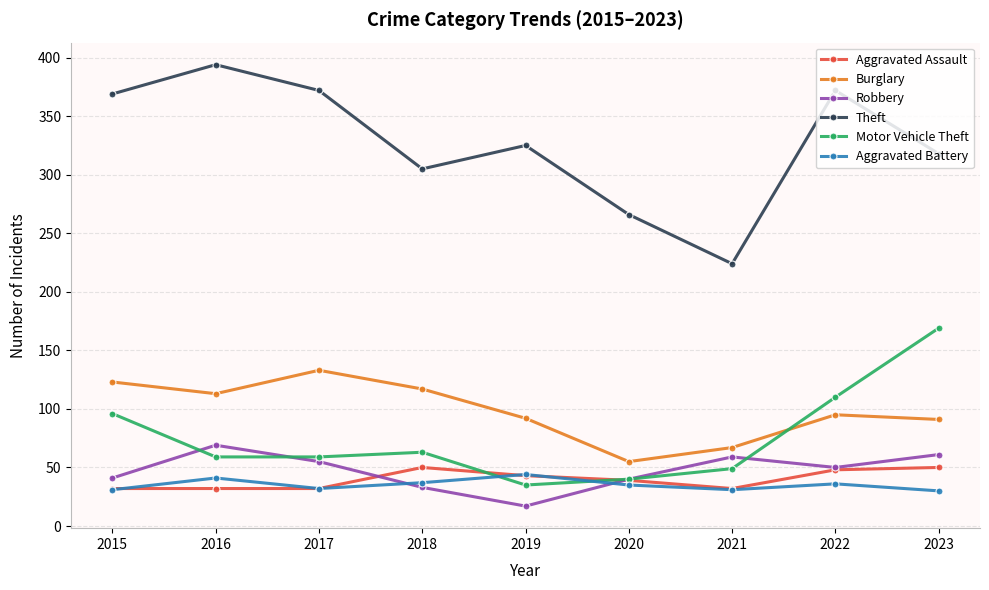

What value does the Aggravated Assault series have at 2021?

32